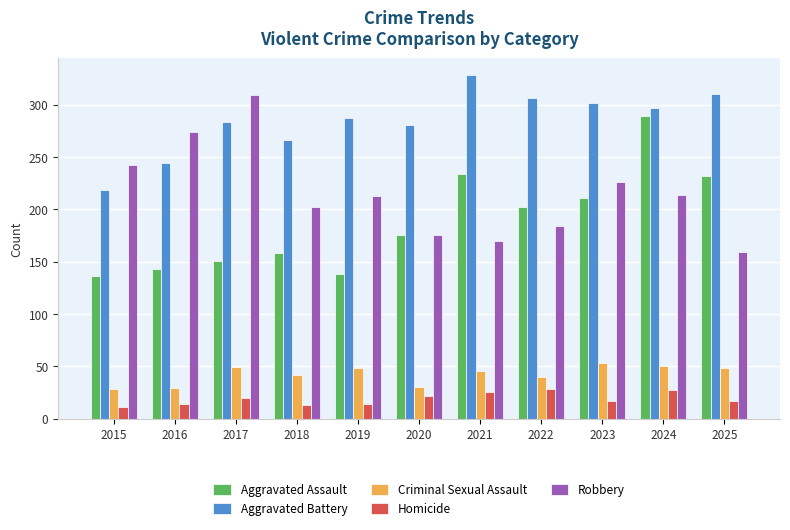

Rank the series by their maximum value, from highest to lowest.

Aggravated Battery, Robbery, Aggravated Assault, Criminal Sexual Assault, Homicide